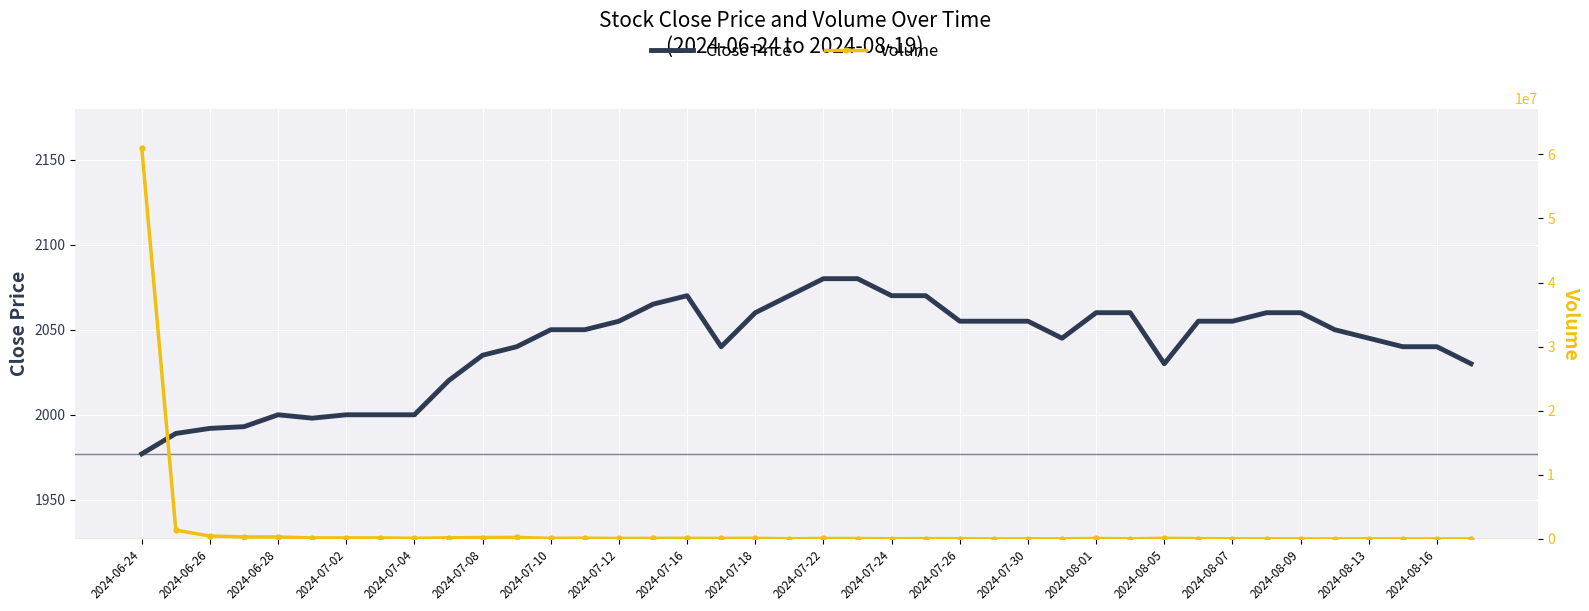

Read the Close Price value at 21.

2080